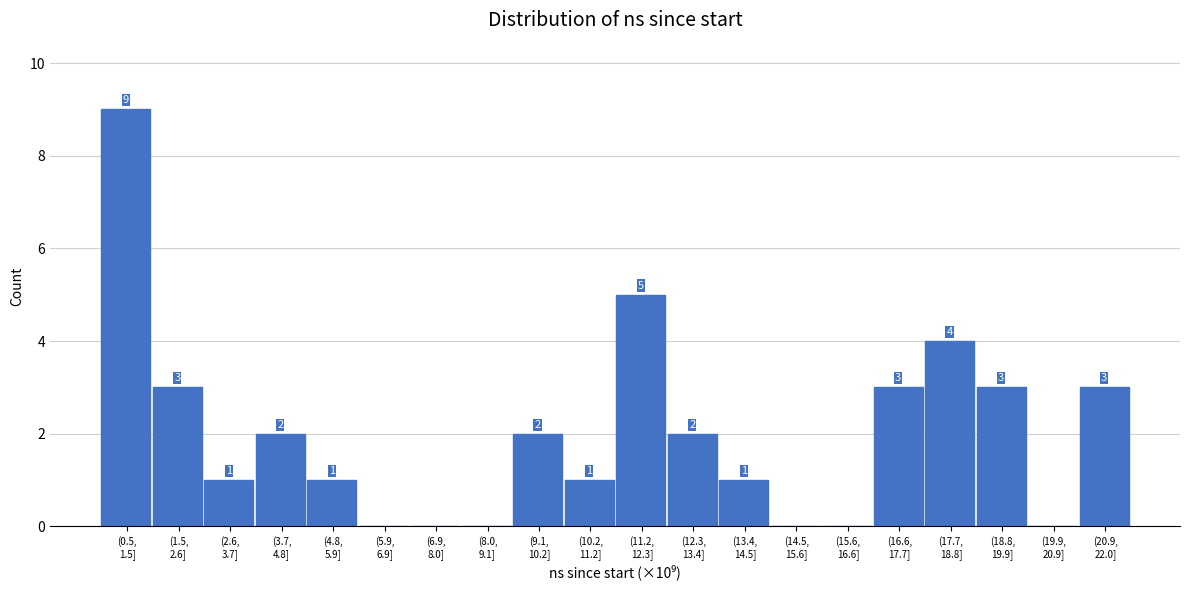

What is the sum of all values?

40